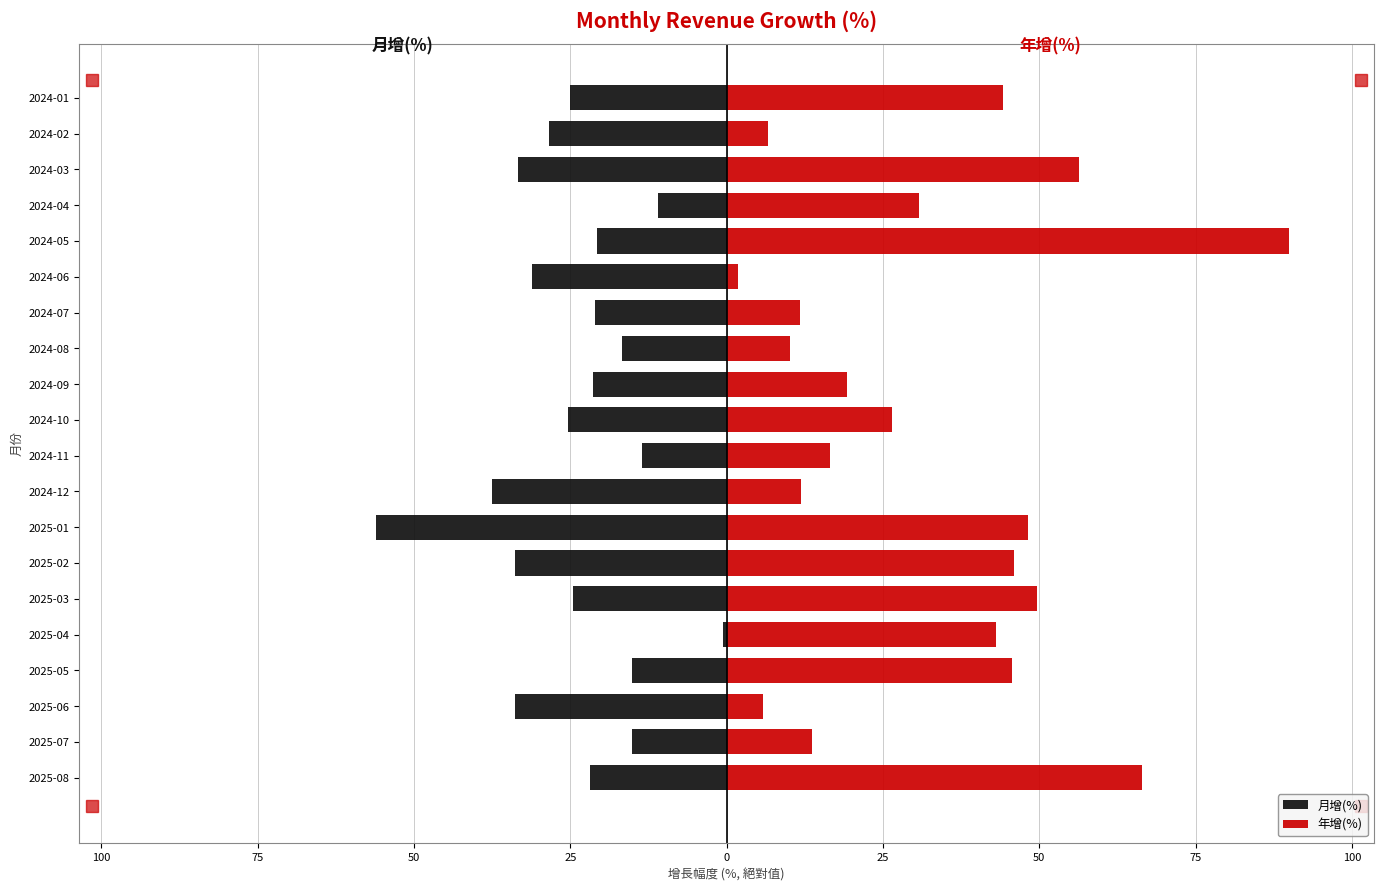

How many data points does each series have?

20